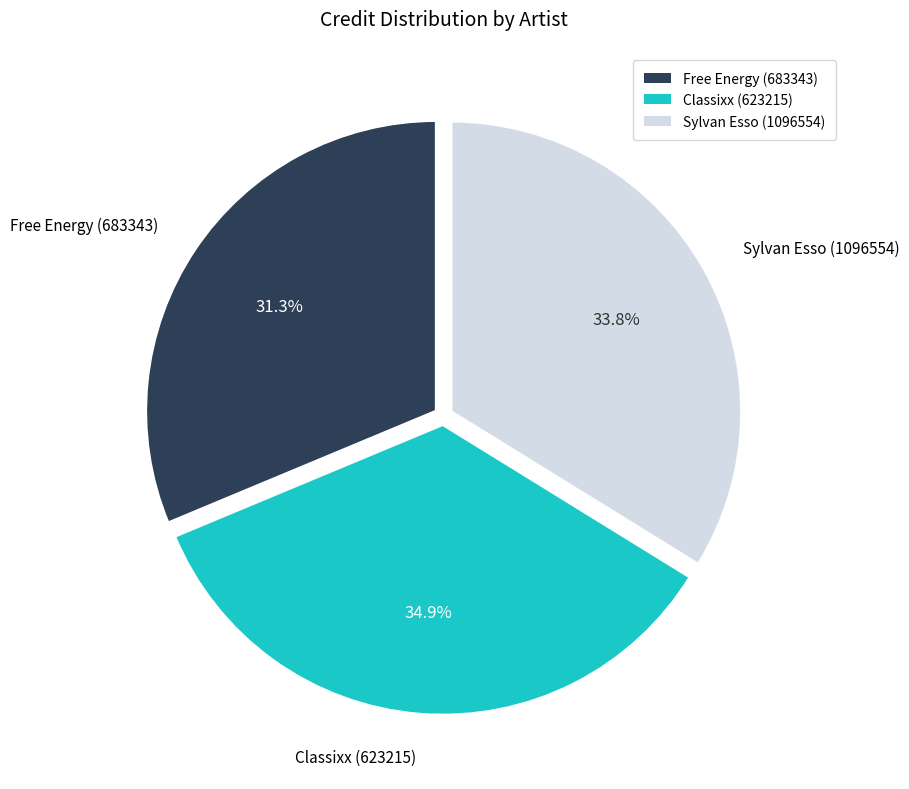

Approximately how many times larger is the value at Sylvan Esso (1096554) compared to Free Energy (683343)?

1.1